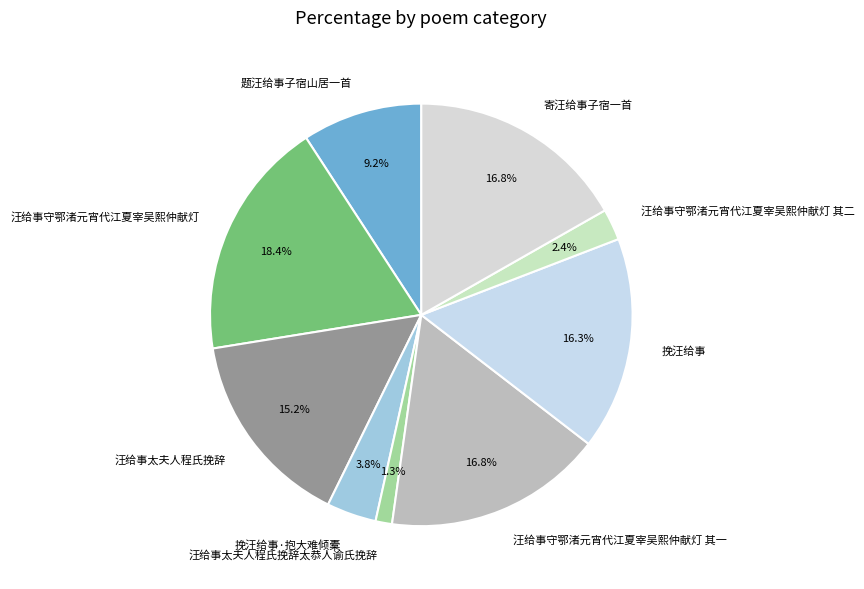

True or false: 汪给事守鄂渚元宵代江夏宰吴熙仲献灯 其一 accounts for 4% of the total.

False